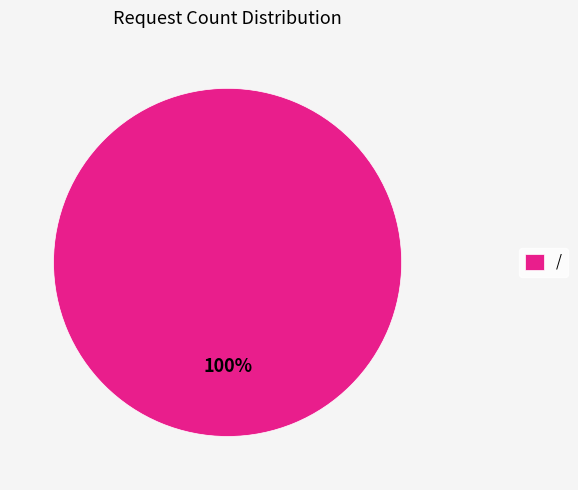

Which slice represents more than half of the pie?

/